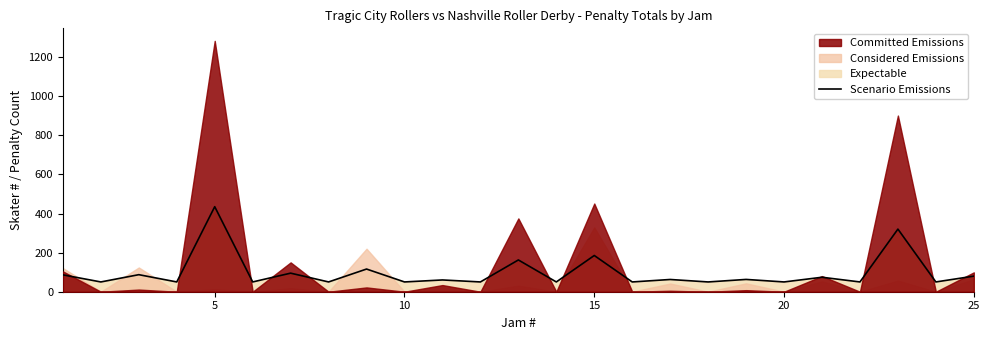

Count the number of categories in the chart.

25